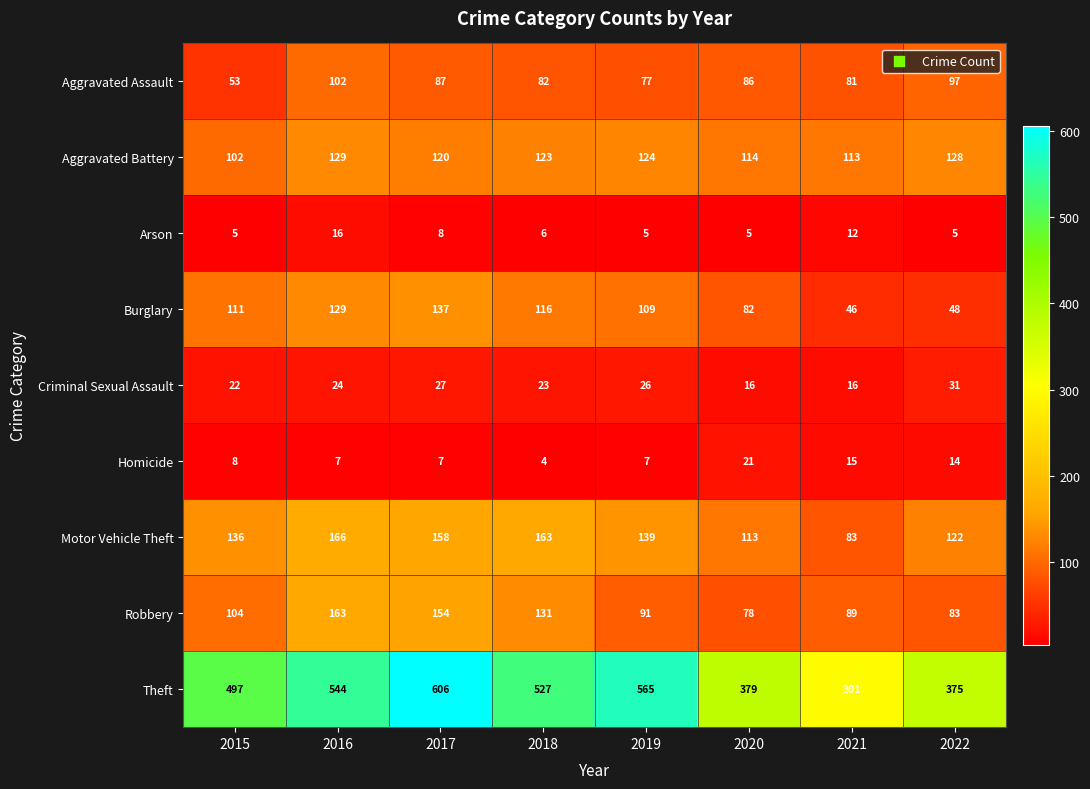

Rank the series by their maximum value, from lowest to highest.

Arson, Homicide, Criminal Sexual Assault, Aggravated Assault, Aggravated Battery, Burglary, Robbery, Motor Vehicle Theft, Theft